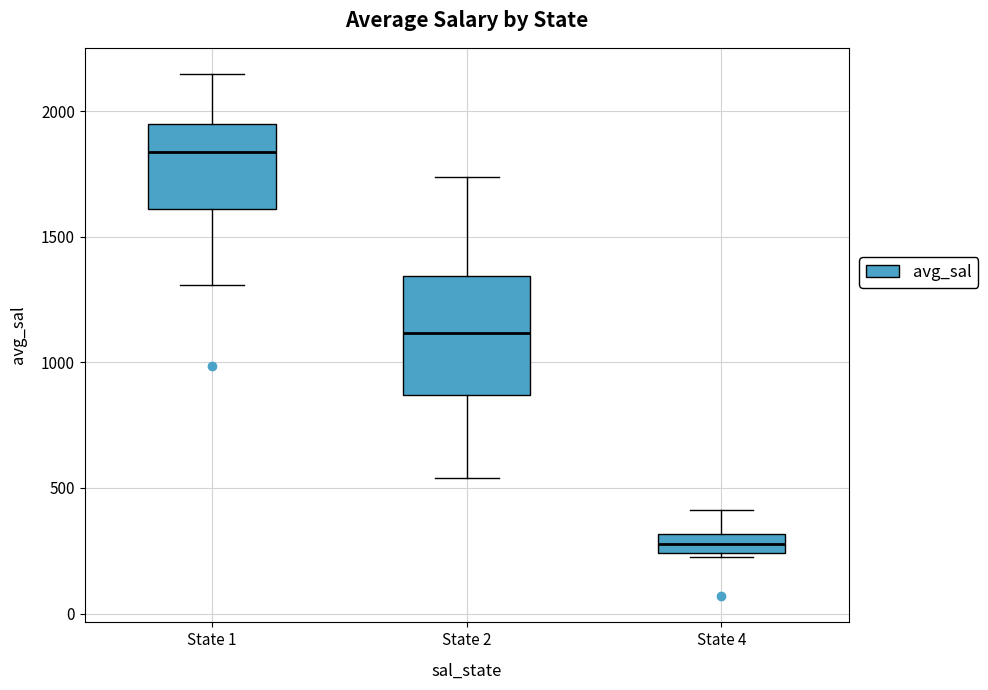

Where does the upper whisker of the box for State 2 end on the y-axis? The values are not printed on the chart, so give them approximately, as read against the axis.

1750